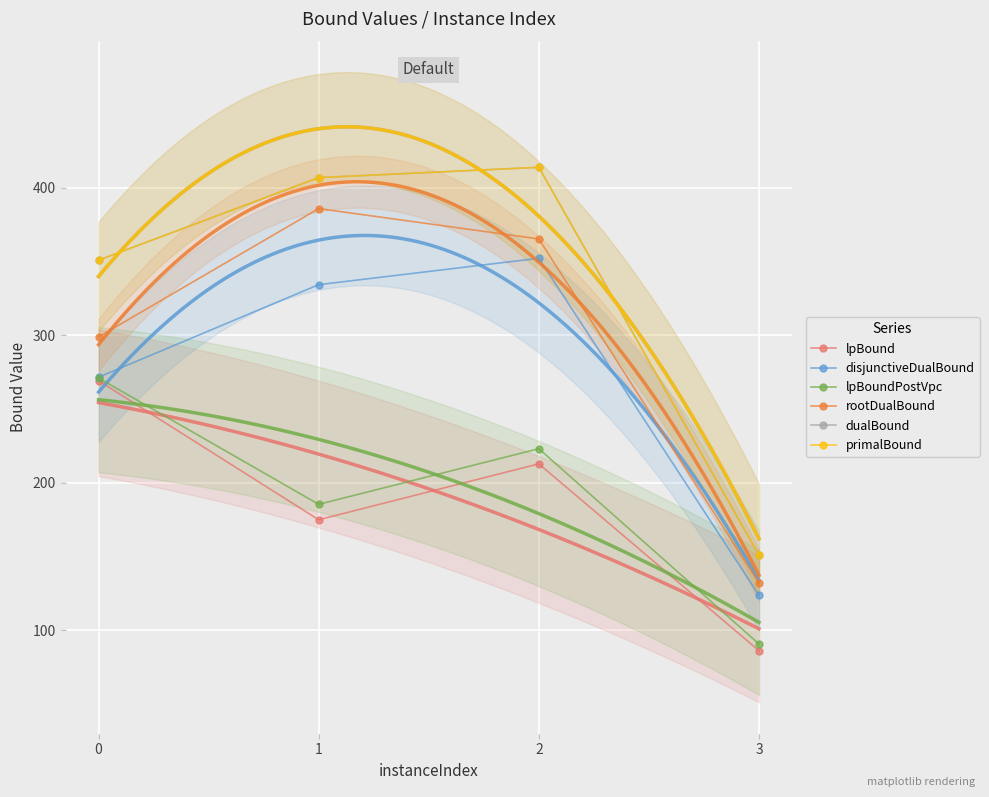

At which category does the chart reach its minimum across all series?

3